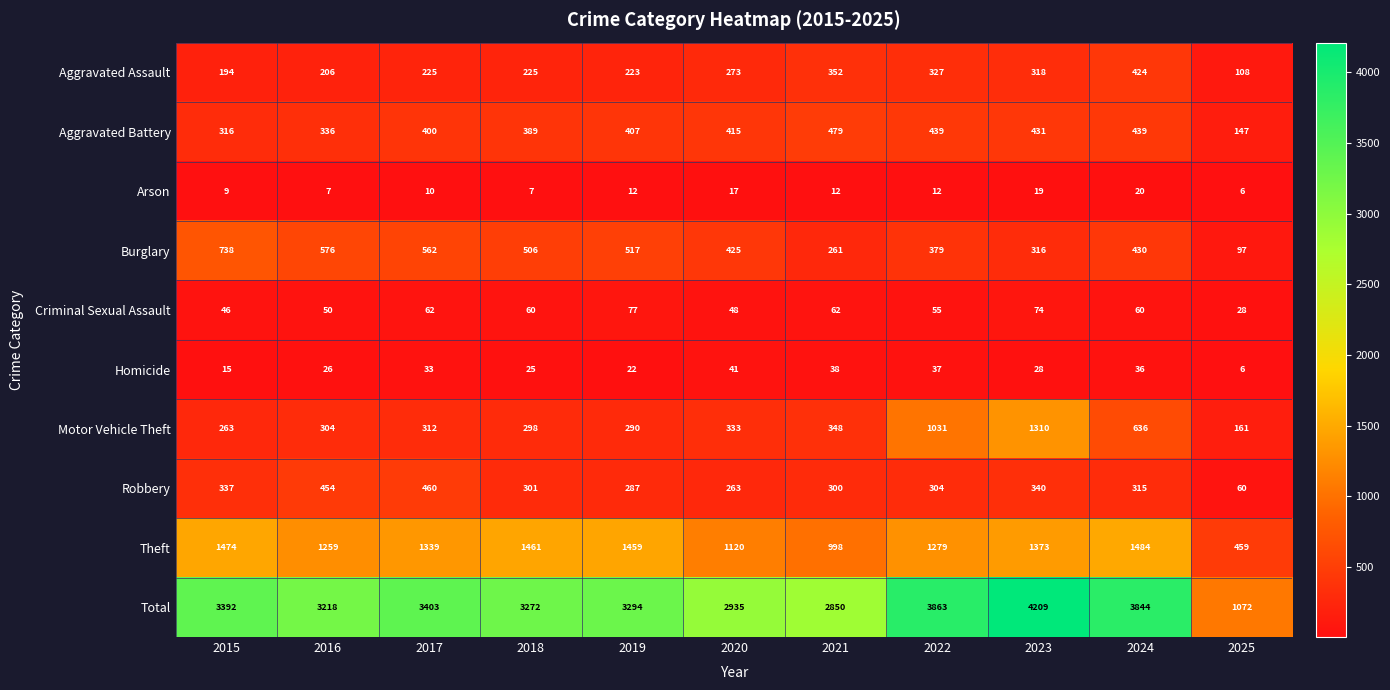

True or false: Theft has a value of 1949 at 2020.

False